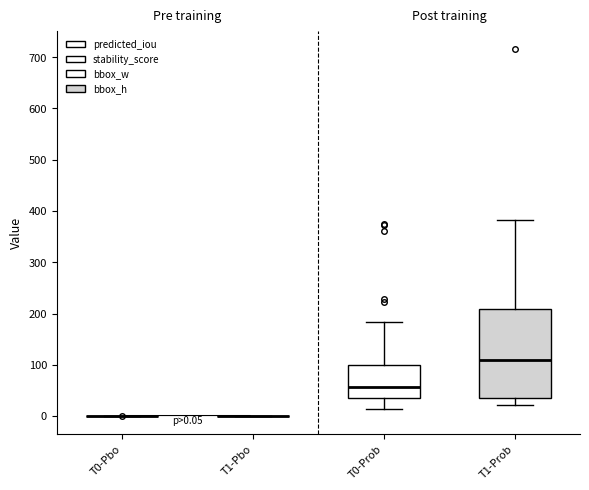

Comparing the boxes themselves (not the whiskers), which one is the tallest?

T1-Prob